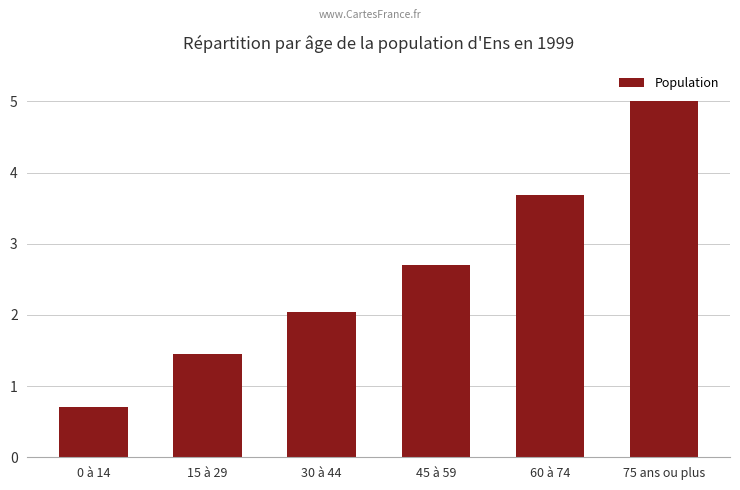

Is it true that the value at 75 ans ou plus is 5.0?

True